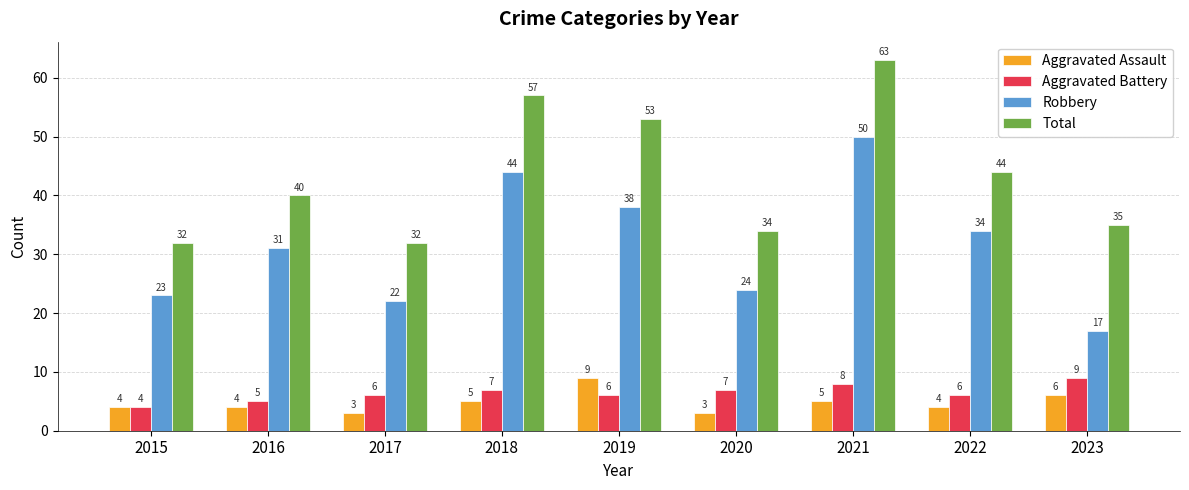

What is the spread (max minus min) of values at 2021?

58